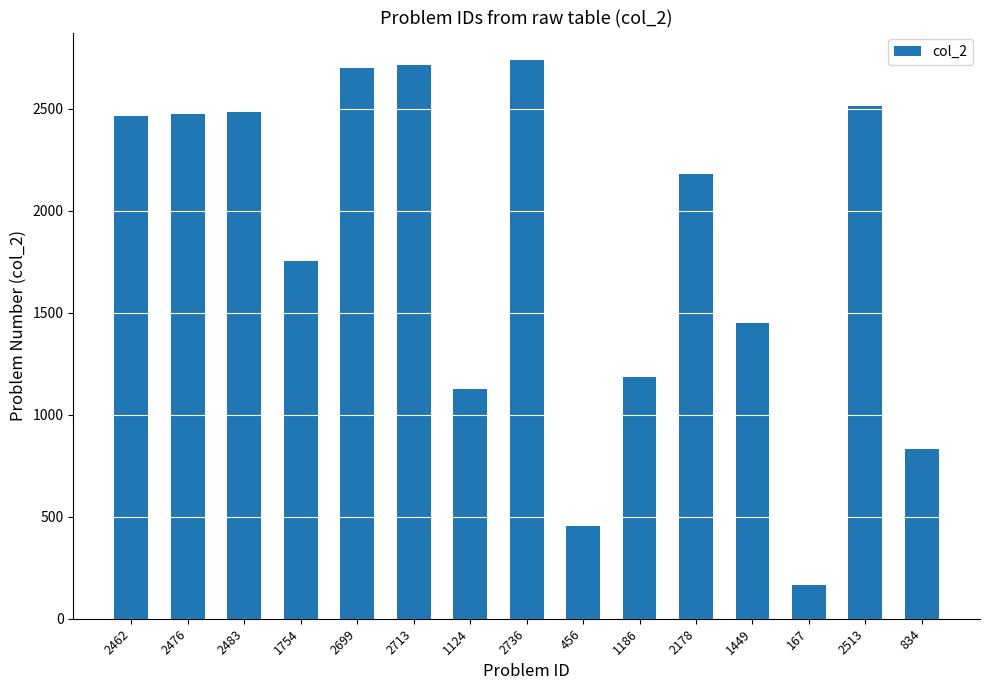

Which category has the lowest value across all series?

167